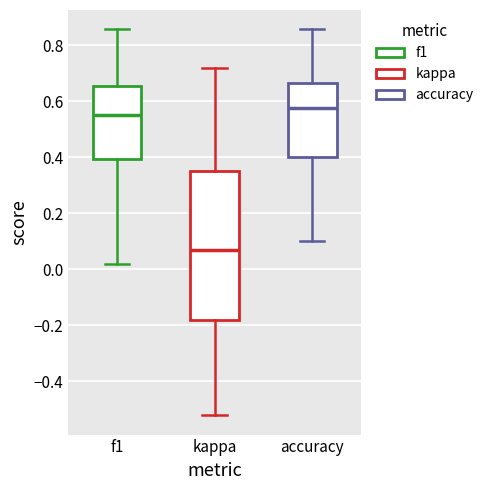

Comparing the boxes themselves (not the whiskers), which one is the tallest?

kappa